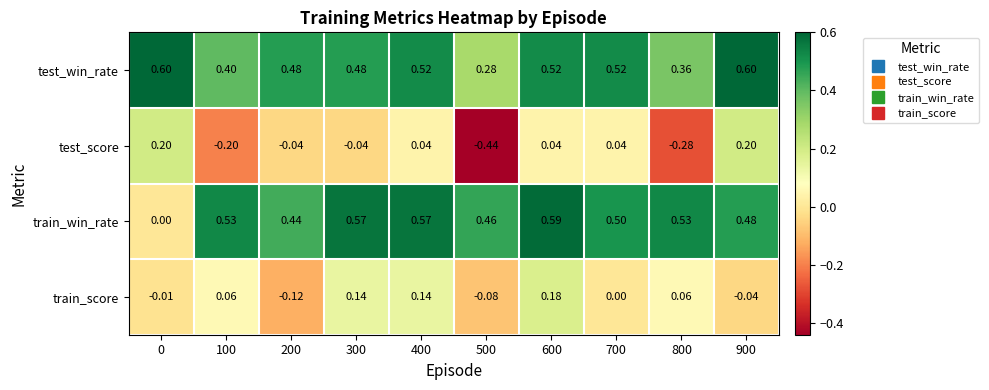

Rank the series by their maximum value, from highest to lowest.

test_win_rate, train_win_rate, test_score, train_score